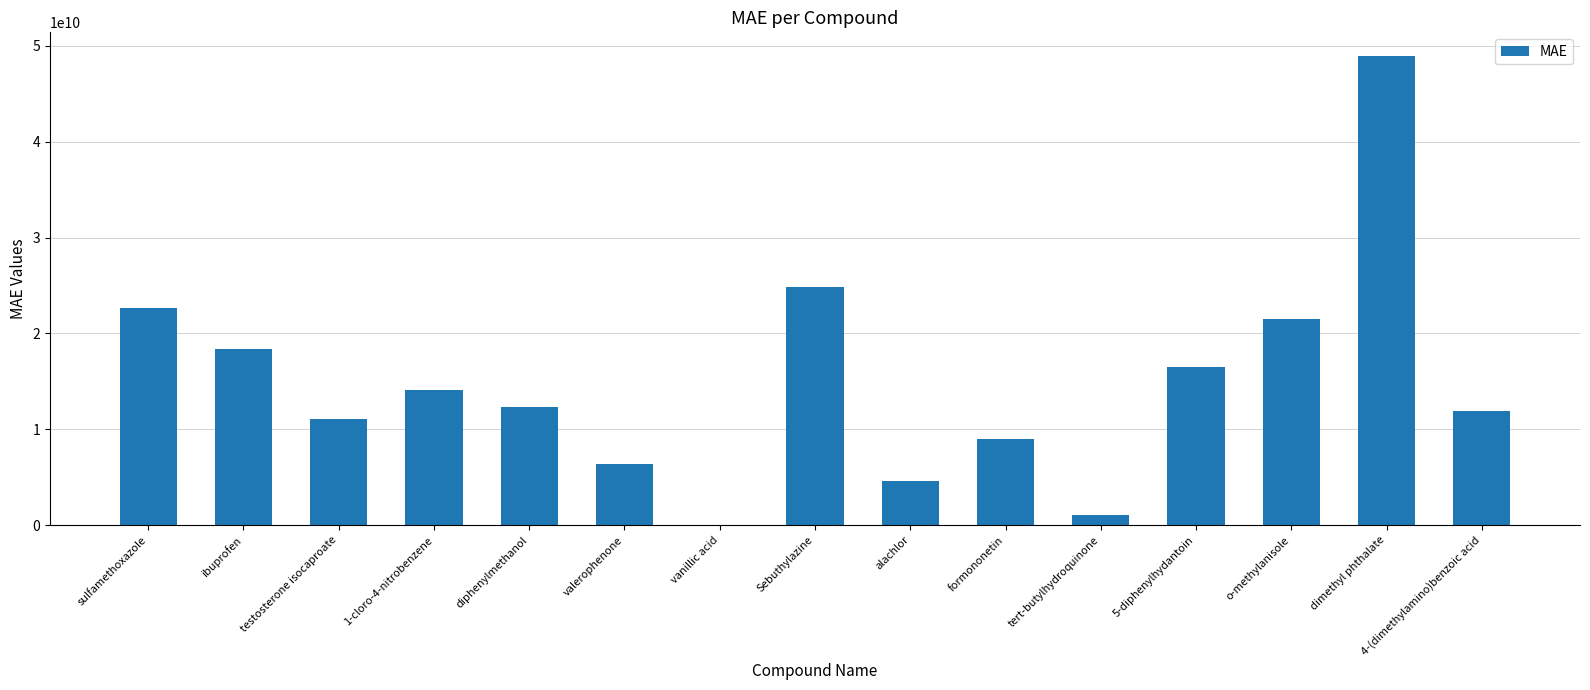

True or false: the data shows 84179049040.0 at dimethyl phthalate.

False